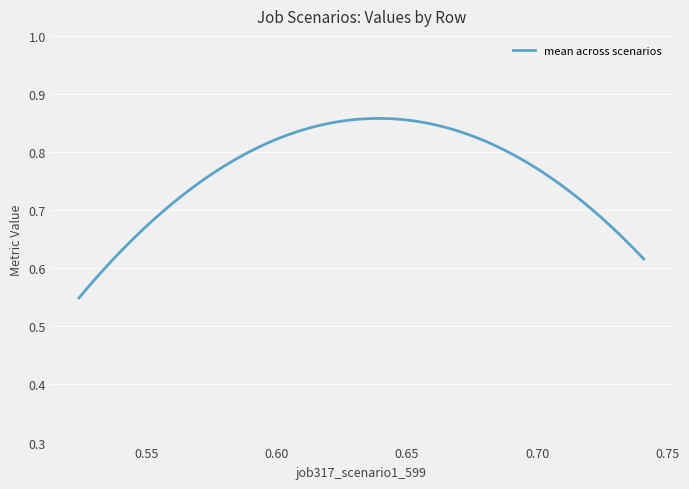

Count the number of categories in the chart.

300